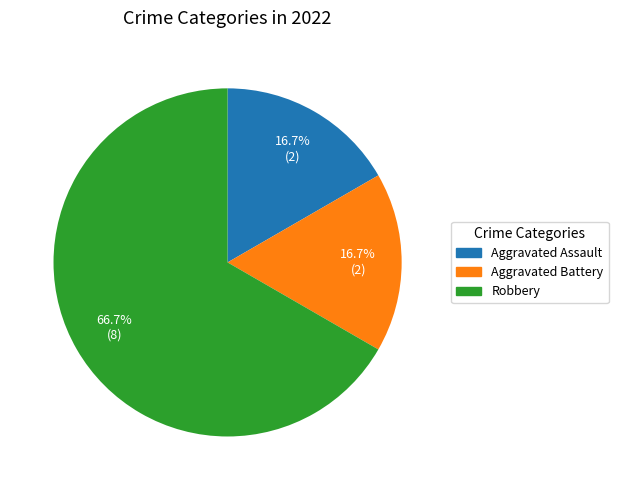

Is it true that Aggravated Assault is 17% of the pie?

True